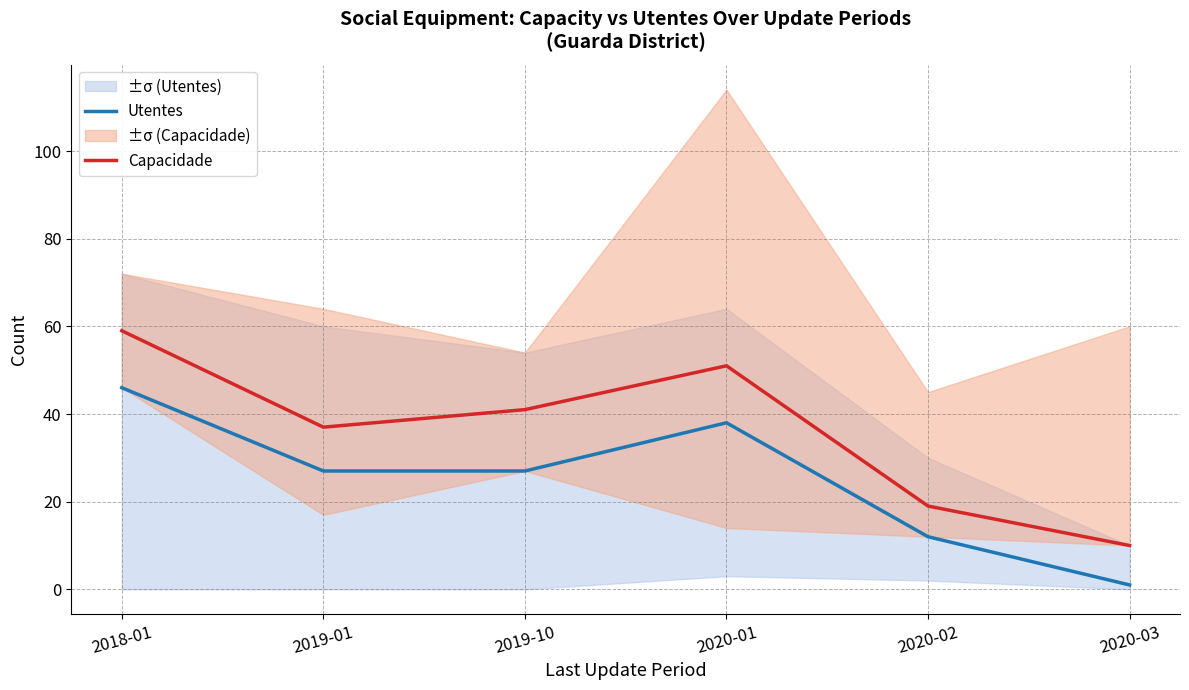

Where is the first local maximum for Capacidade?

2020-01